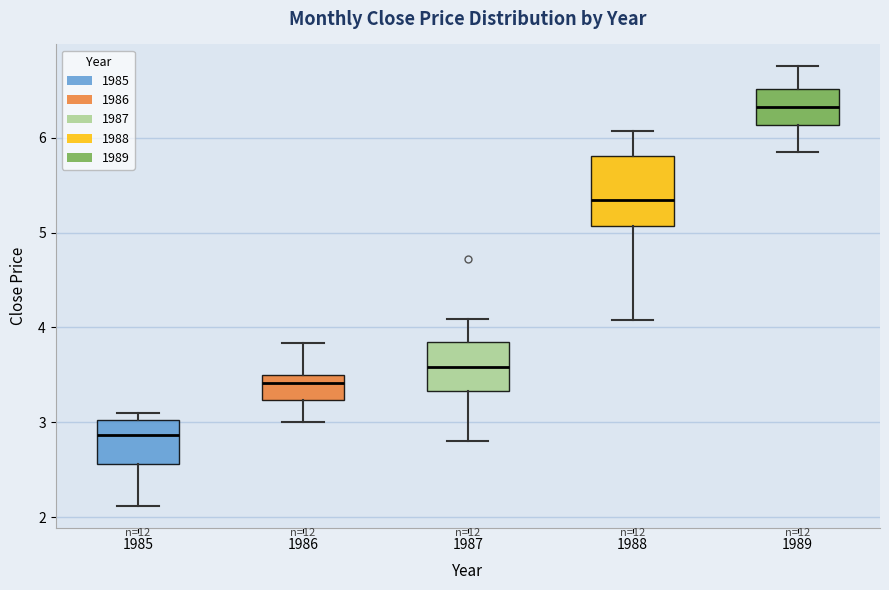

Where does the lower whisker of the box at x = 1987 end on the y-axis? The values are not printed on the chart, so give them approximately, as read against the axis.

2.8